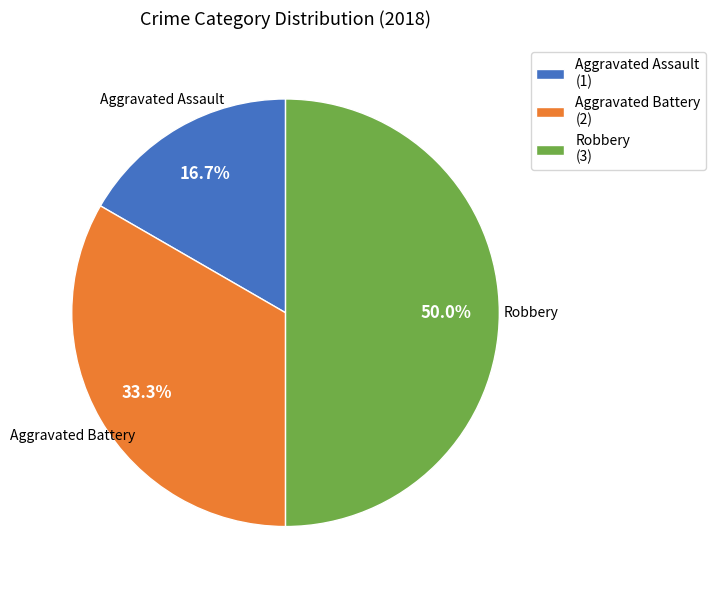

Does Aggravated Assault (1) represent more than half of the total?

No